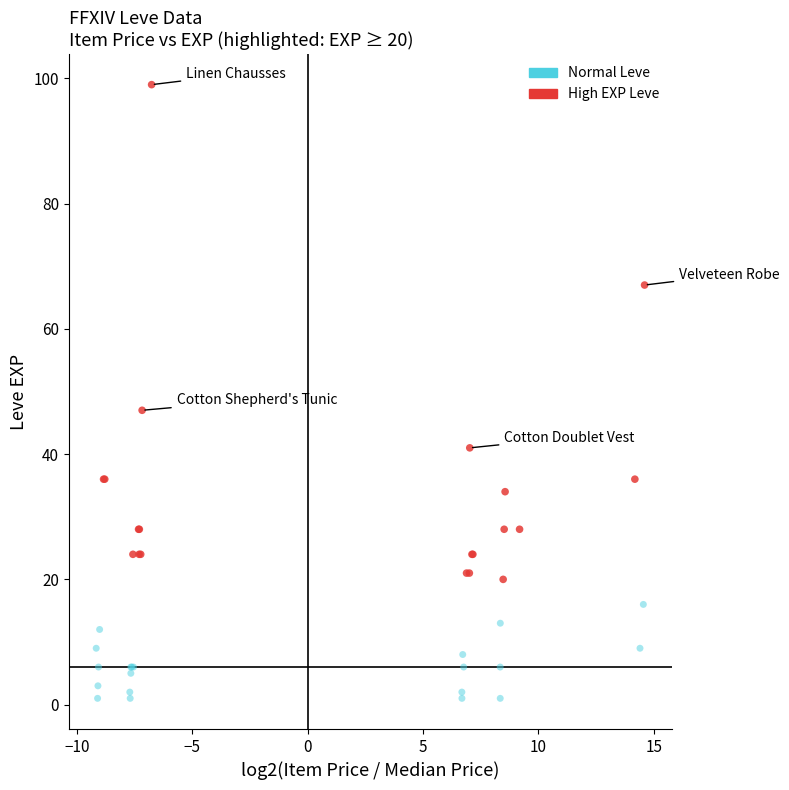

Which series reaches the minimum Y coordinate?

Normal Leve